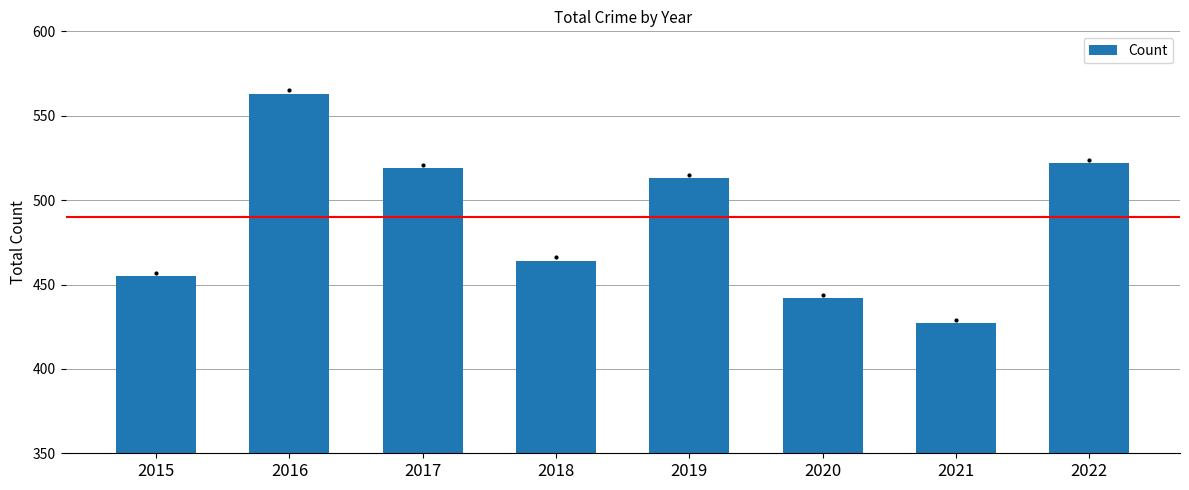

The chart shows a value of 427 at 2021. True or false?

True